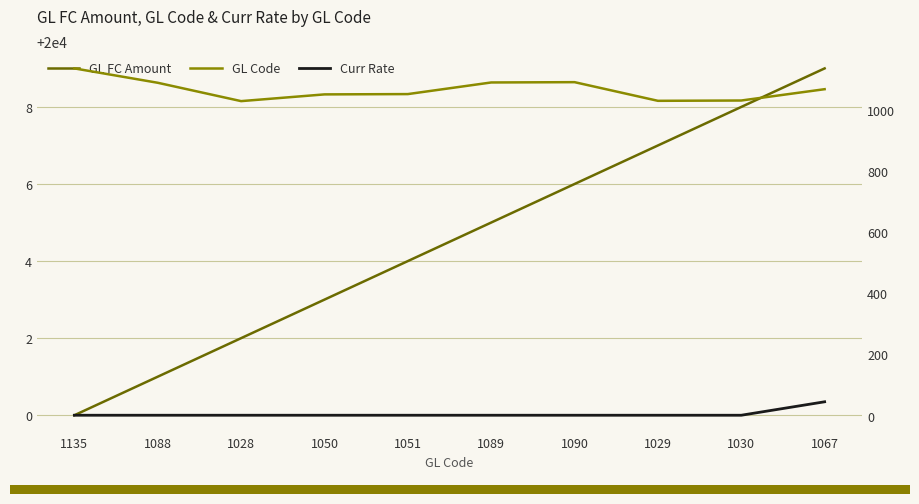

What position from the right is 1089?

5